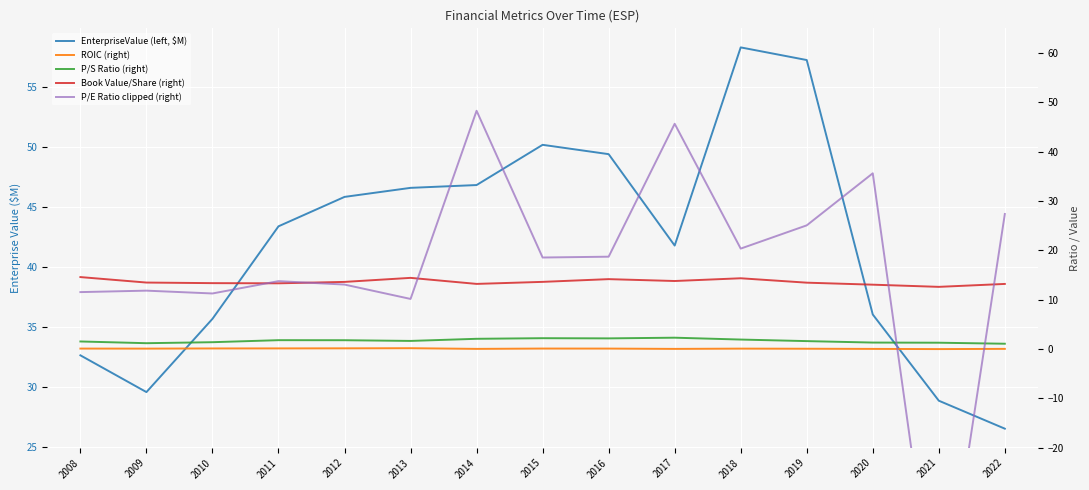

At which category is the sum across all series the highest?

2014